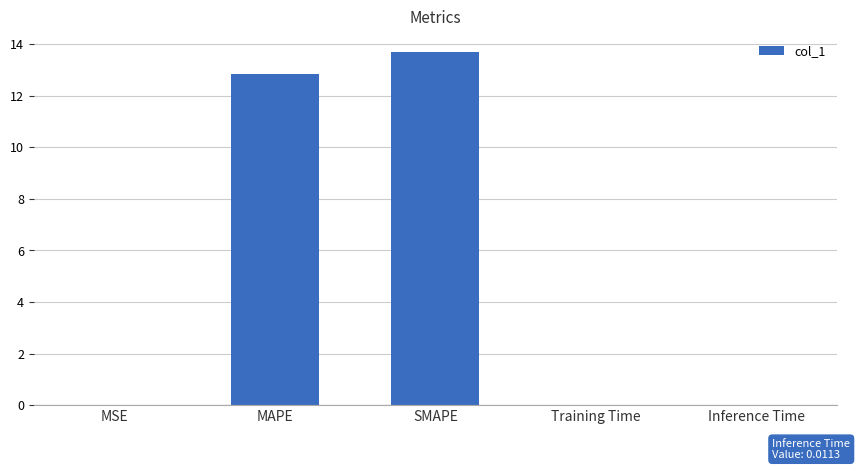

What is the greatest value displayed?

13.7